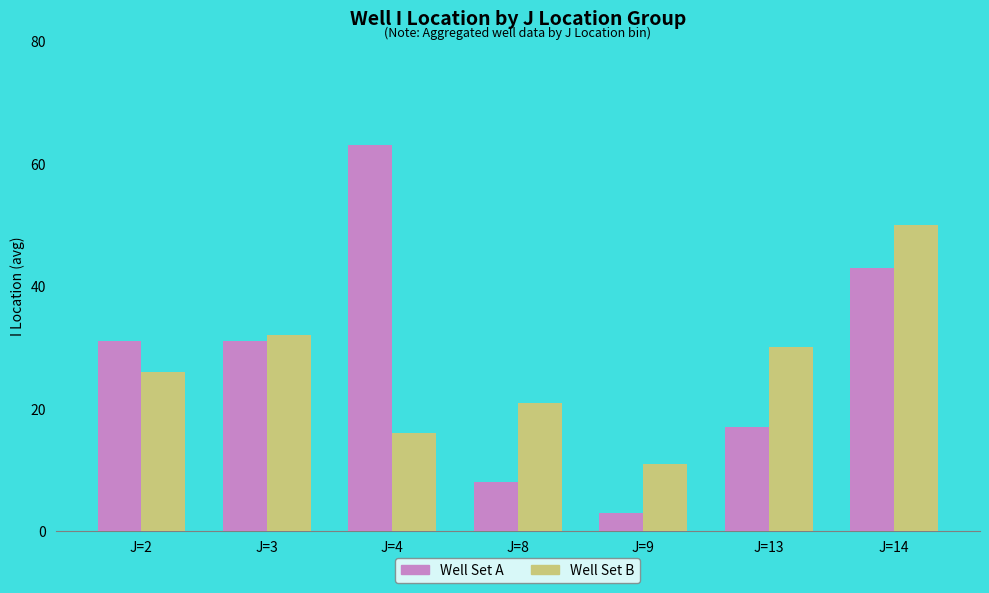

True or false: Well Set B has a value of 11 at J=9.

True